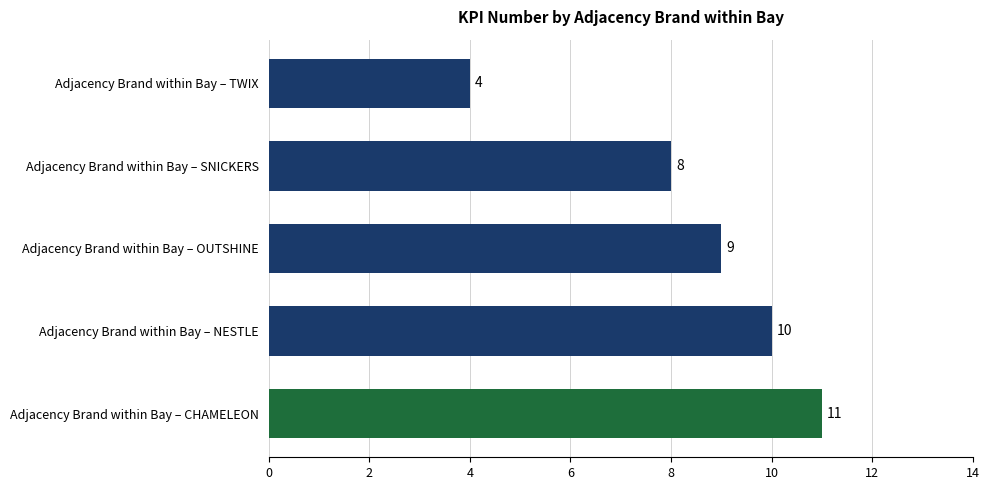

What is the difference between the maximum and minimum values?

7